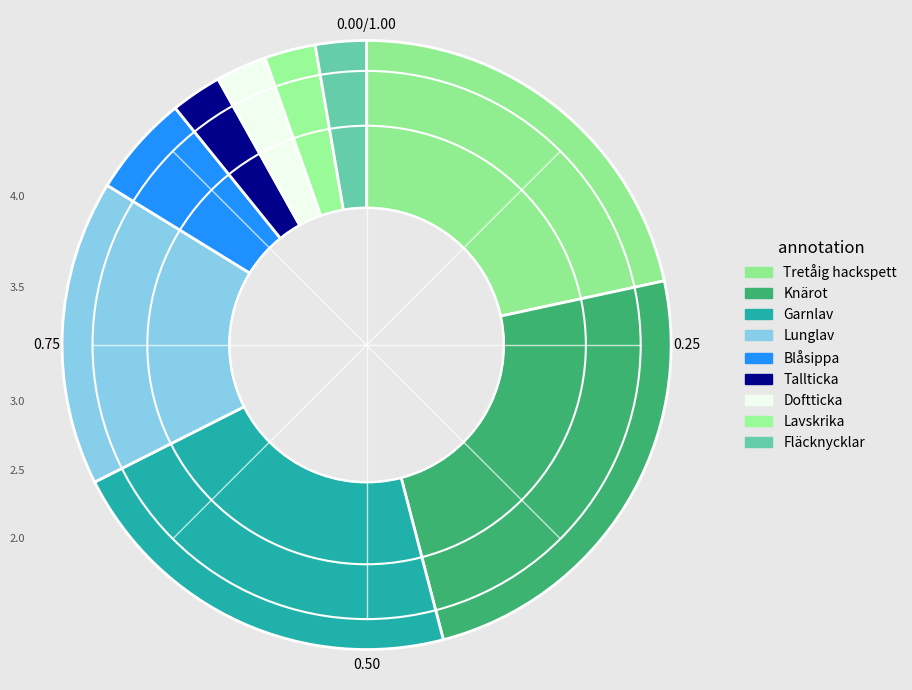

Which category has the biggest portion of the pie?

Knärot